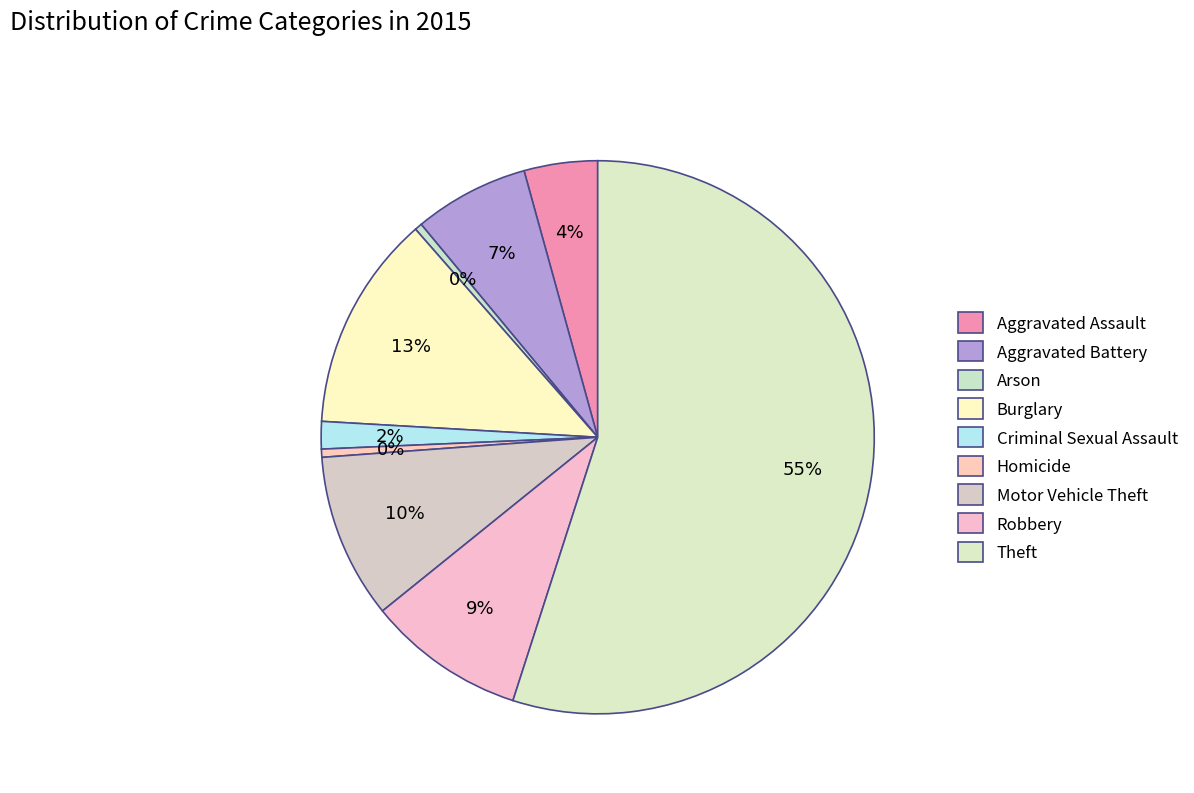

What is the largest slice in the pie chart?

Theft